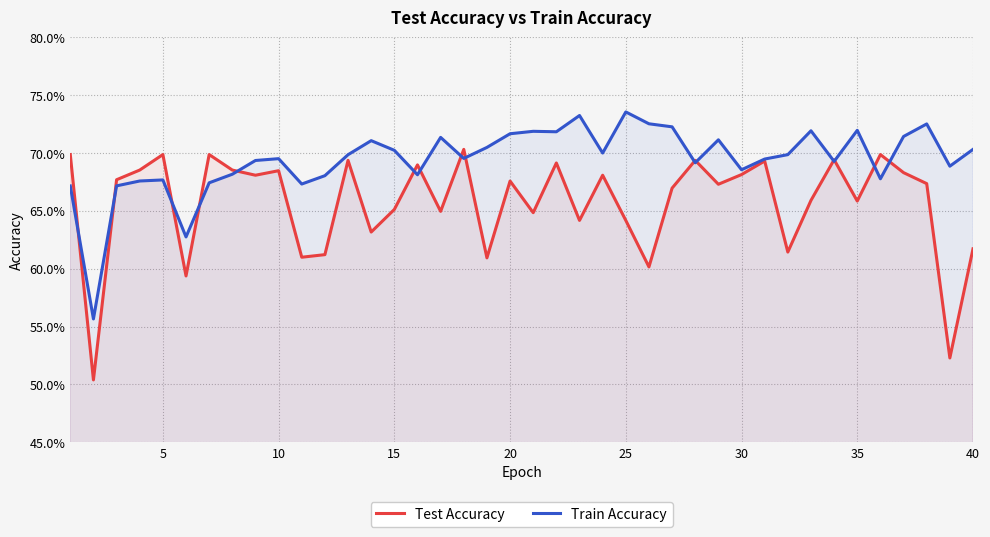

Reading left to right, what are all the values shown in this chart?

Test Accuracy: 0.7	0.5	0.7	0.7	0.7	0.6	0.7	0.7	0.7	0.7	0.6	0.6	0.7	0.6	0.7	0.7	0.6	0.7	0.6	0.7	0.6	0.7	0.6	0.7	0.6	0.6	0.7	0.7	0.7	0.7	0.7	0.6	0.7	0.7	0.7	0.7	0.7	0.7	0.5	0.6
Train Accuracy: 0.7	0.6	0.7	0.7	0.7	0.6	0.7	0.7	0.7	0.7	0.7	0.7	0.7	0.7	0.7	0.7	0.7	0.7	0.7	0.7	0.7	0.7	0.7	0.7	0.7	0.7	0.7	0.7	0.7	0.7	0.7	0.7	0.7	0.7	0.7	0.7	0.7	0.7	0.7	0.7